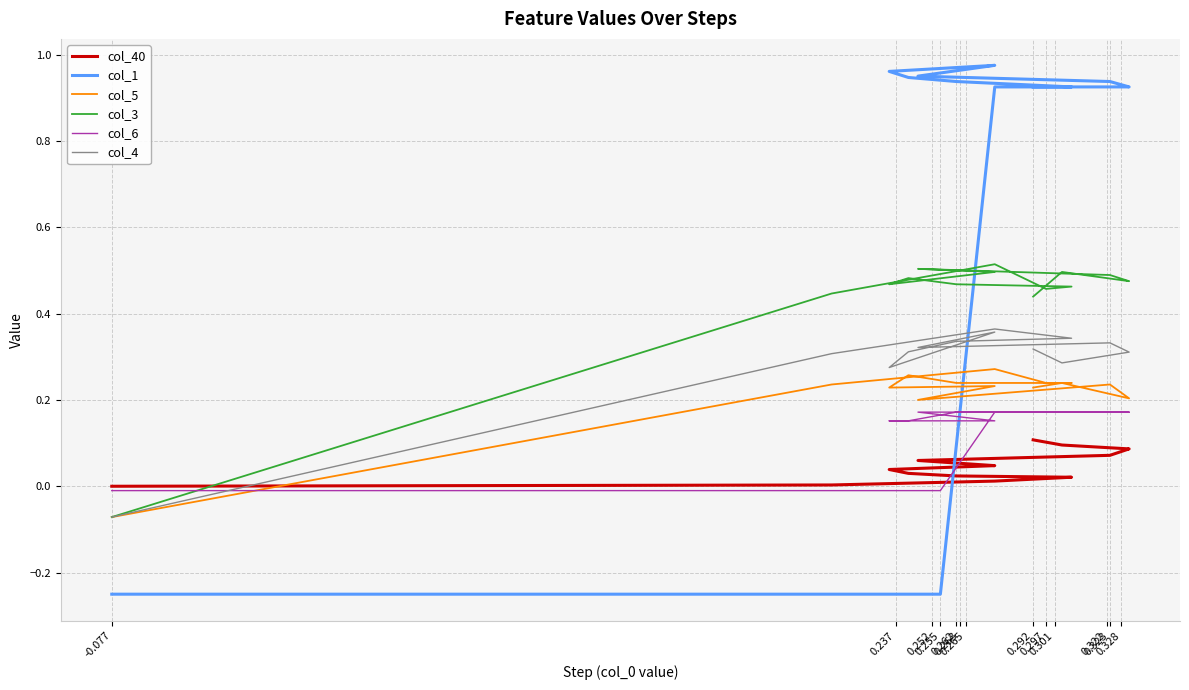

Which series has the widest spread of values?

col_1